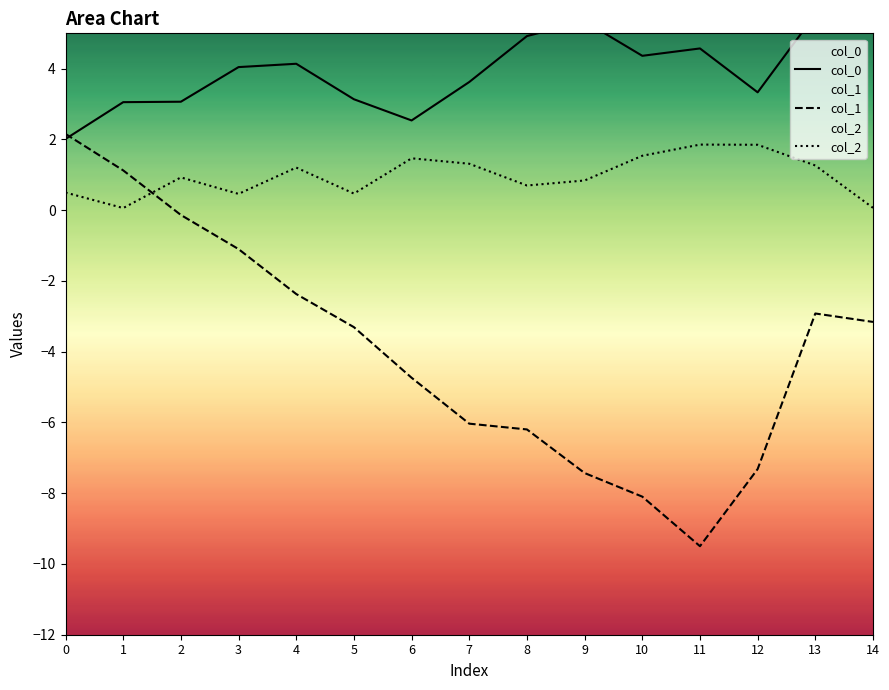

Does the chart have visible grid lines?

No